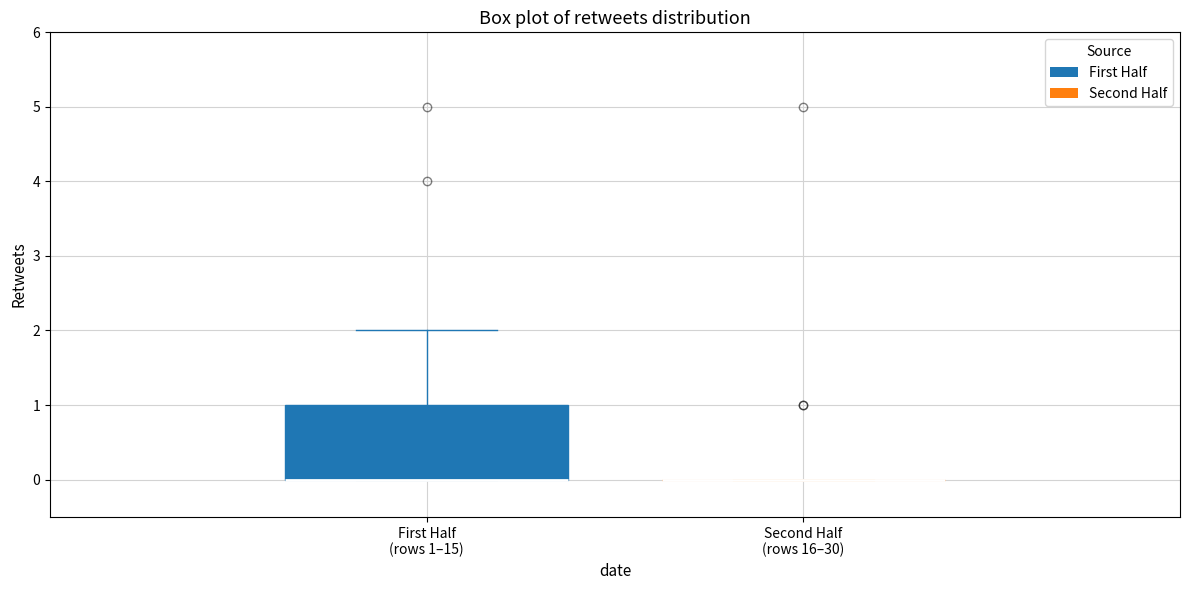

Reading left to right, read every box against the y-axis: the position of its median line, the range the box covers, and the ends of its whiskers. The values are not printed on the chart, so give them approximately, as read against the axis.

First Half (rows 1–15): median 0 (drawn on the box's lower edge), box 0 to 1, whiskers 0 to 2
Second Half (rows 16–30): box collapsed to a line at 0, whiskers 0 to 0